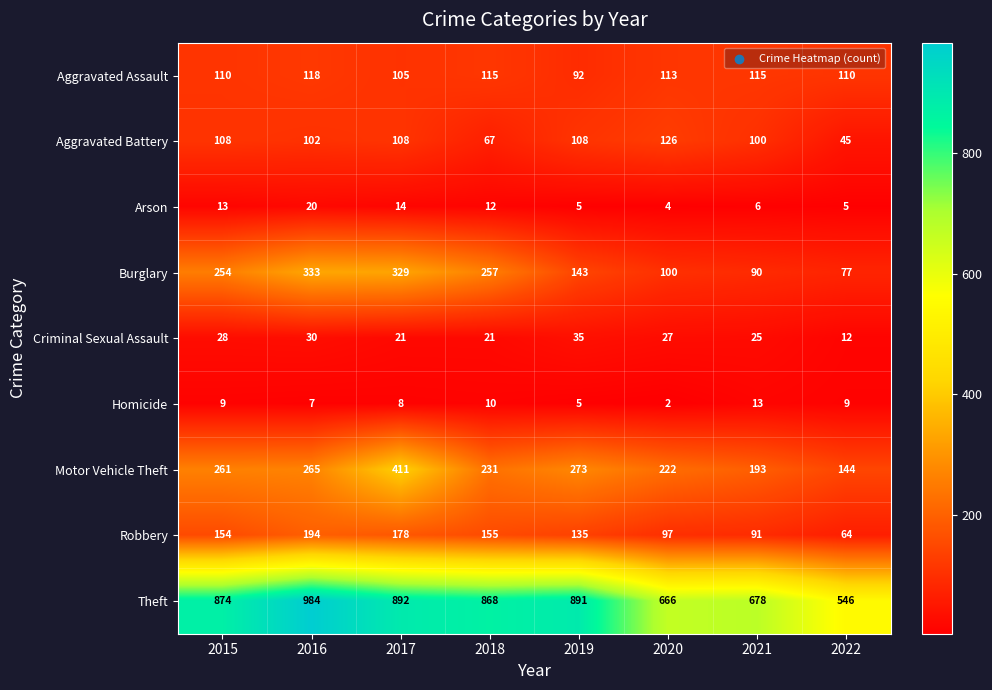

What is the lowest value of the Arson series?

4